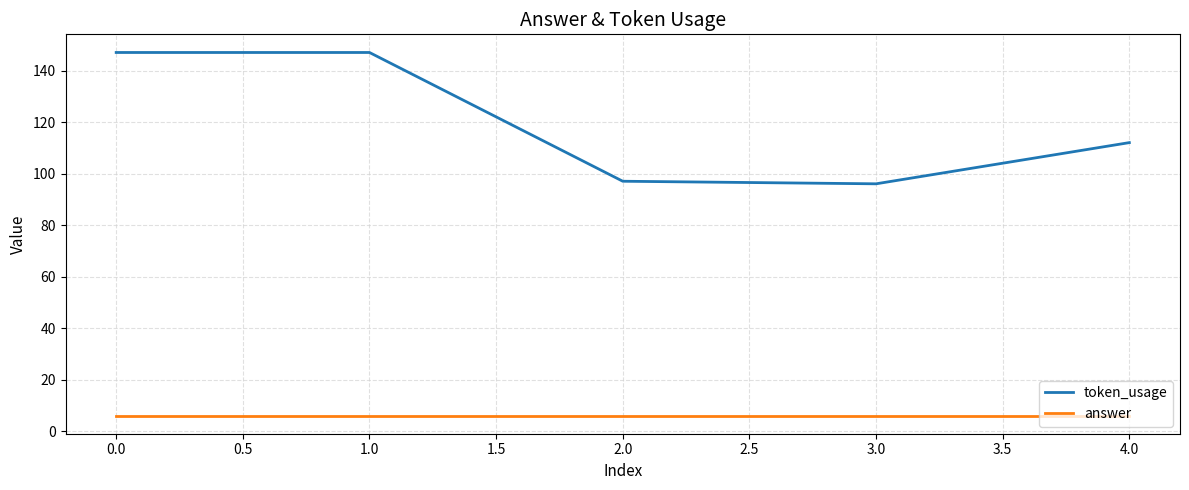

What are all the series names shown in the legend?

token_usage, answer